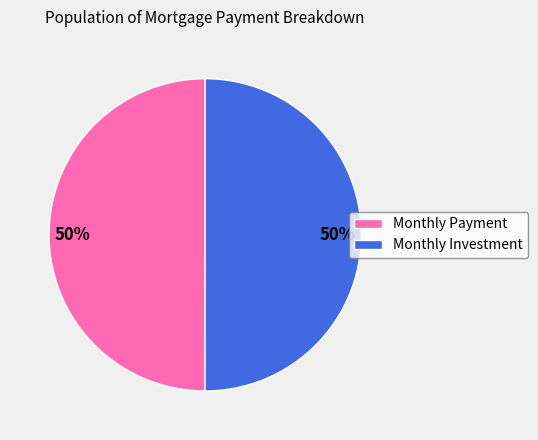

True or false: Monthly Investment accounts for 55% of the total.

False